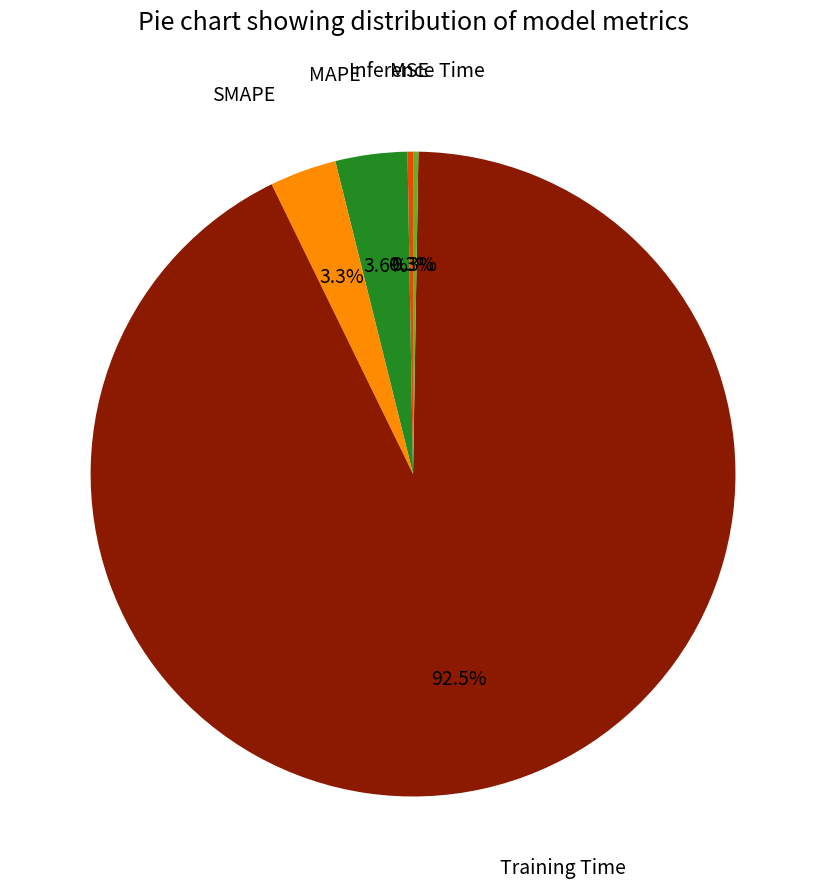

Which category accounts for the majority?

Training Time